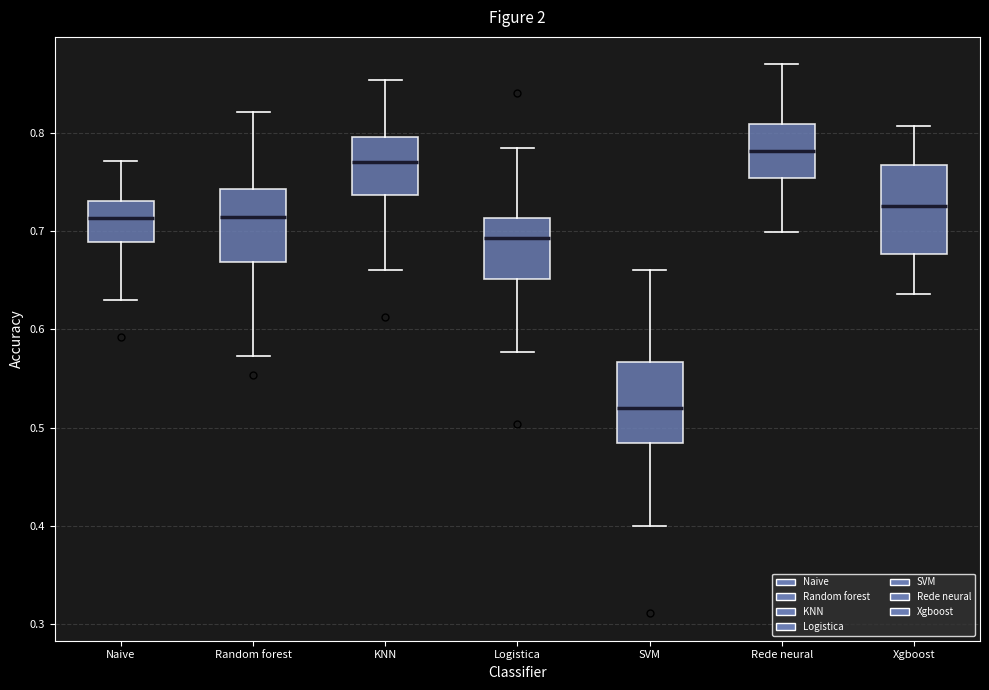

Reading left to right, transcribe this box plot: for each box, give where its median line is, the range the box spans, and where its two whiskers end, as read against the y-axis. The values are not printed on the chart, so give them approximately, as read against the axis.

Naive: median 0.71, box 0.69 to 0.73, whiskers 0.63 to 0.77
Random forest: median 0.71, box 0.67 to 0.74, whiskers 0.57 to 0.82
KNN: median 0.77, box 0.74 to 0.80, whiskers 0.66 to 0.85
Logistica: median 0.69, box 0.65 to 0.71, whiskers 0.58 to 0.78
SVM: median 0.52, box 0.48 to 0.57, whiskers 0.40 to 0.66
Rede neural: median 0.78, box 0.75 to 0.81, whiskers 0.70 to 0.87
Xgboost: median 0.73, box 0.68 to 0.77, whiskers 0.64 to 0.81